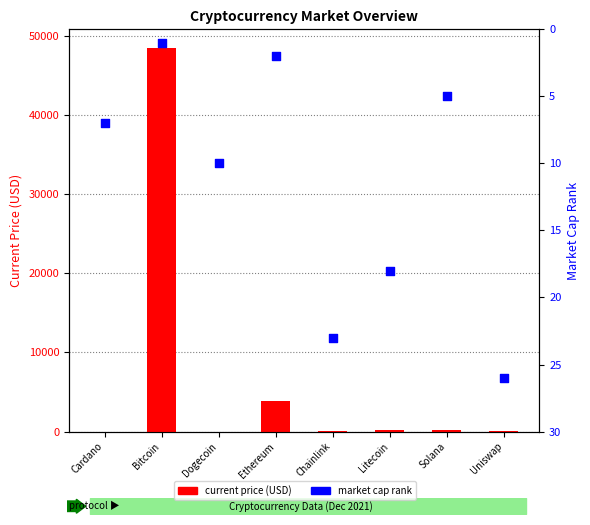

Is the value of current price (USD) at Uniswap greater than the value of market cap rank at Dogecoin?

Yes